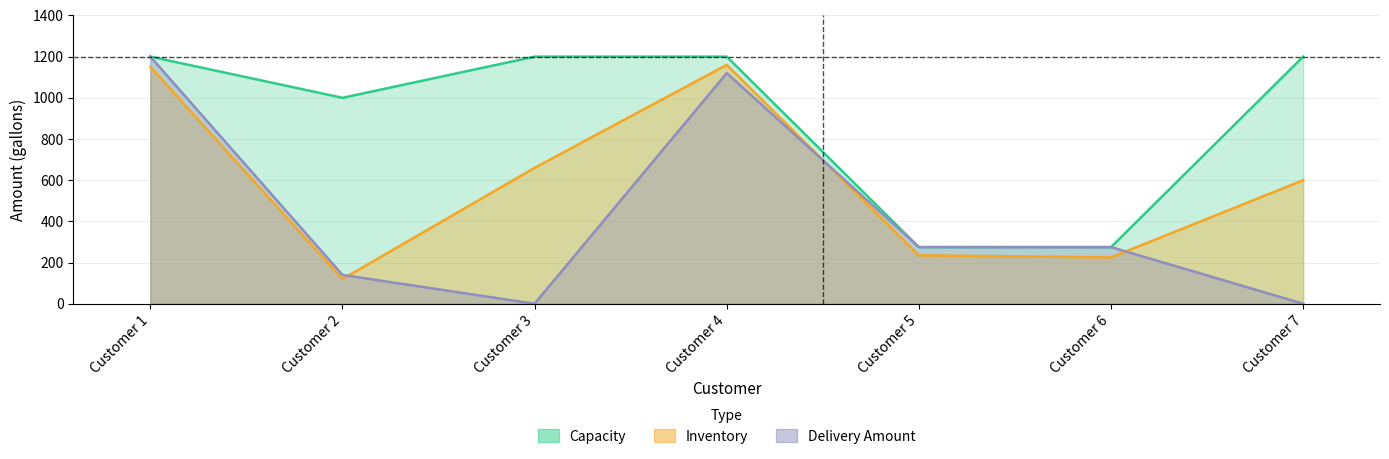

At which category does the chart reach its peak across all series?

Customer 1